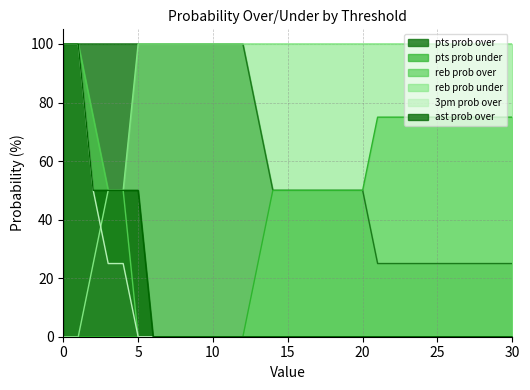

How many positive values does the reb prob under series have?

29